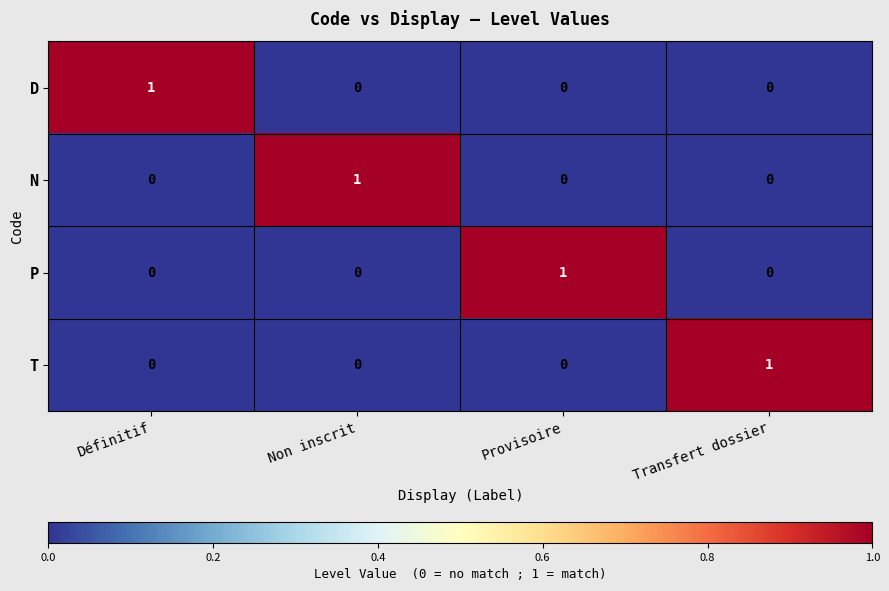

True or false: P has a value of 2 at Provisoire.

False